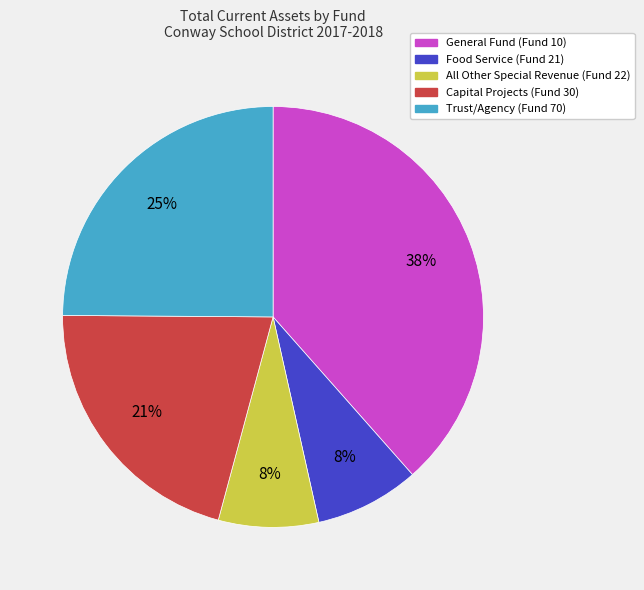

Do Trust/Agency (Fund 70) and All Other Special Revenue (Fund 22) together represent more than half of the pie?

No